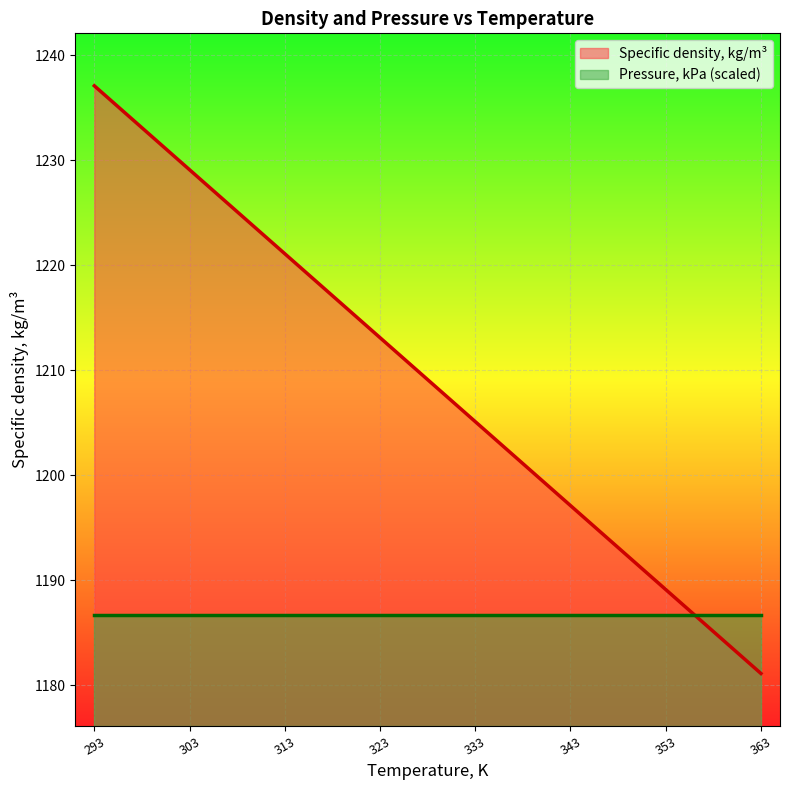

Which has a higher value, 323 or 293?

293